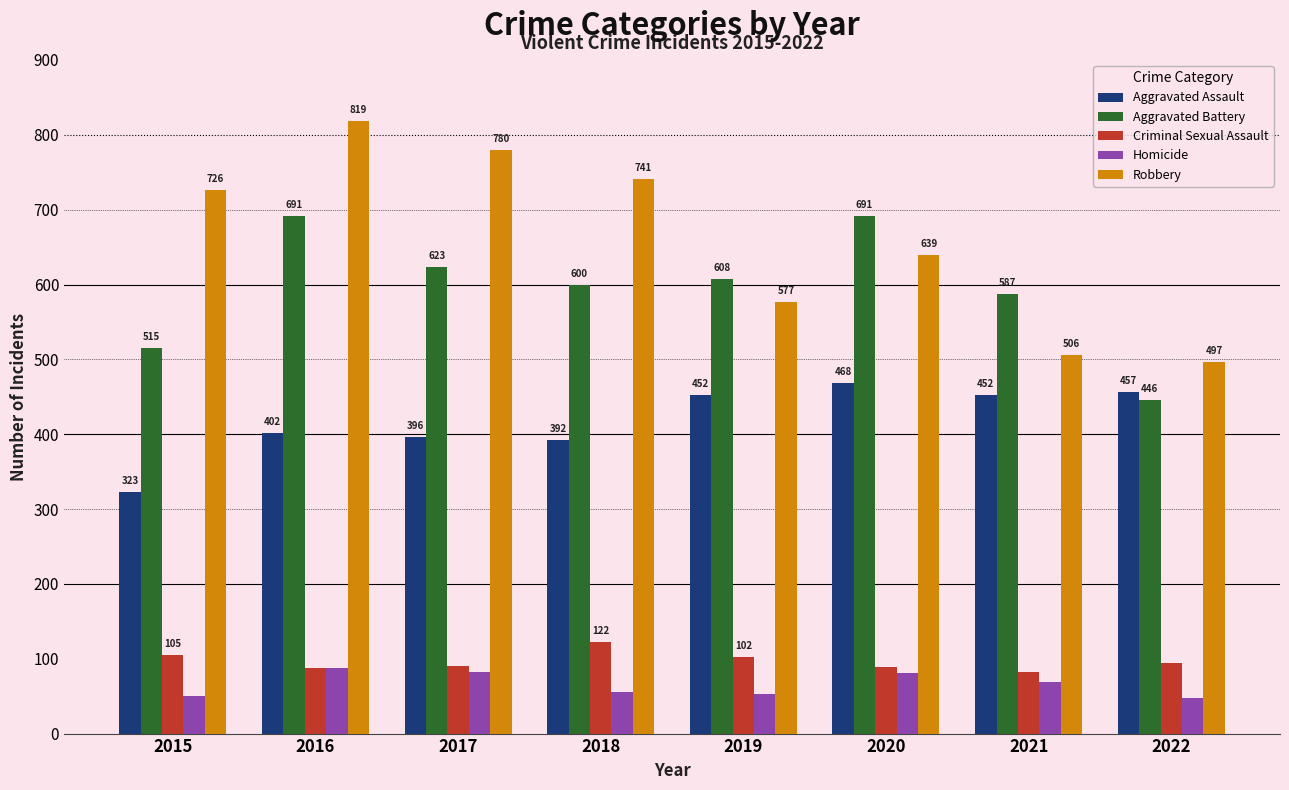

Count the Robbery values in the range 577 to 780.

5